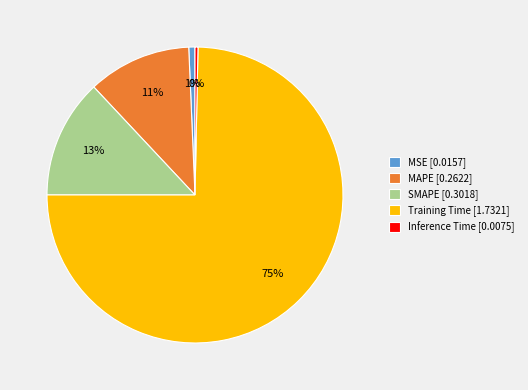

The Training Time slice represents 75% of the pie. True or false?

True